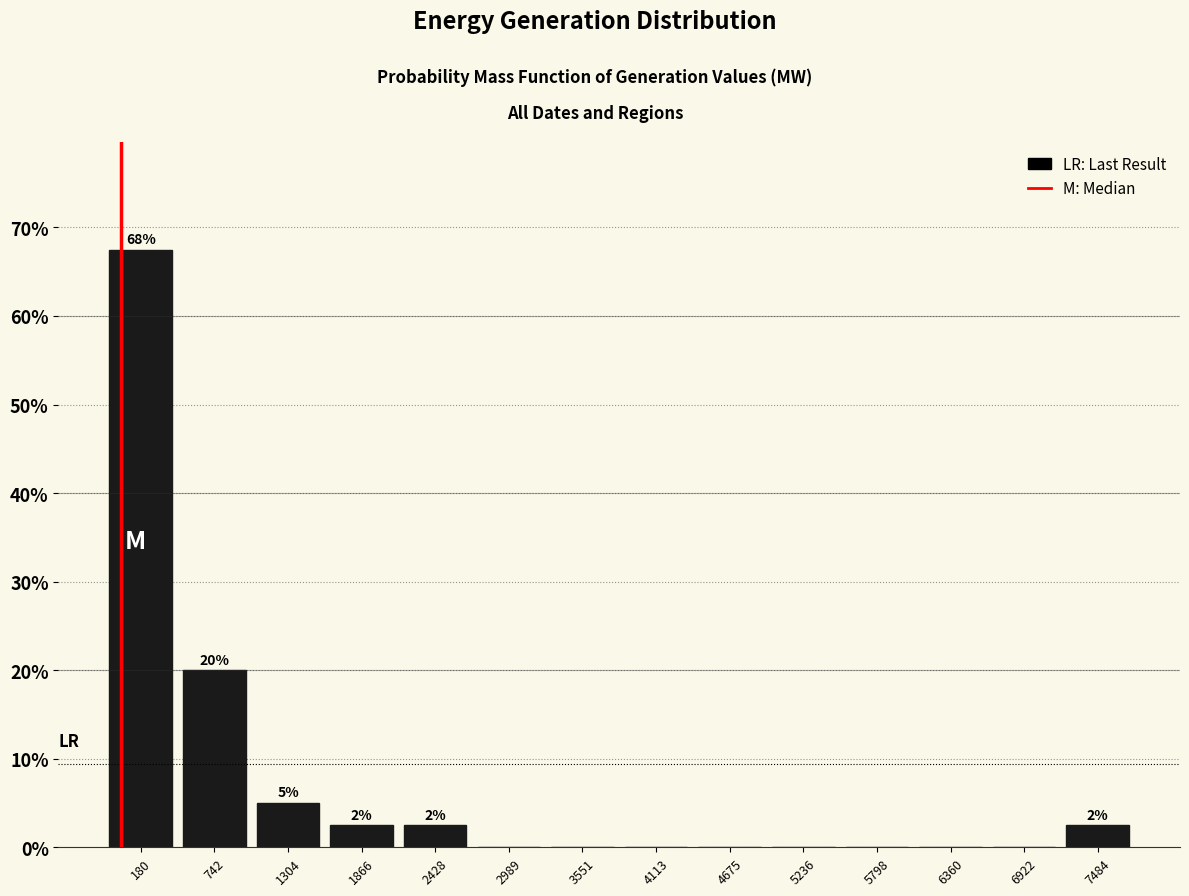

Which range on the x-axis has the tallest bar?

-100 to 500